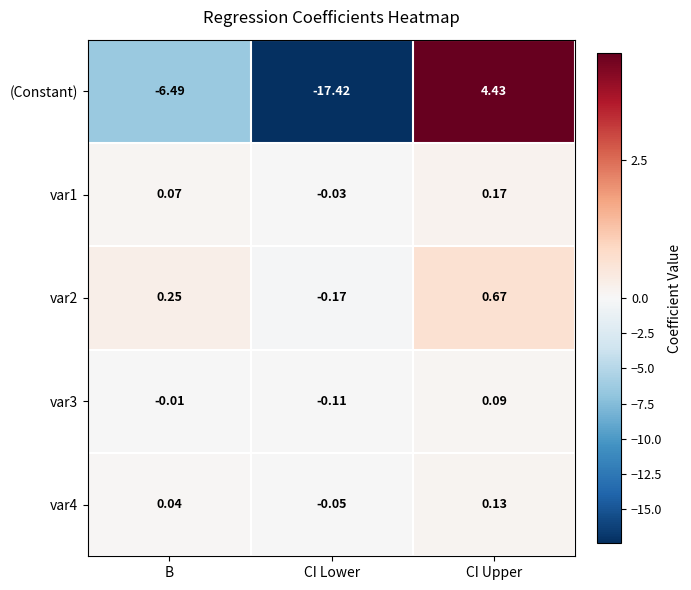

List the labels in order of var4 value, smallest first.

CI Lower, B, CI Upper